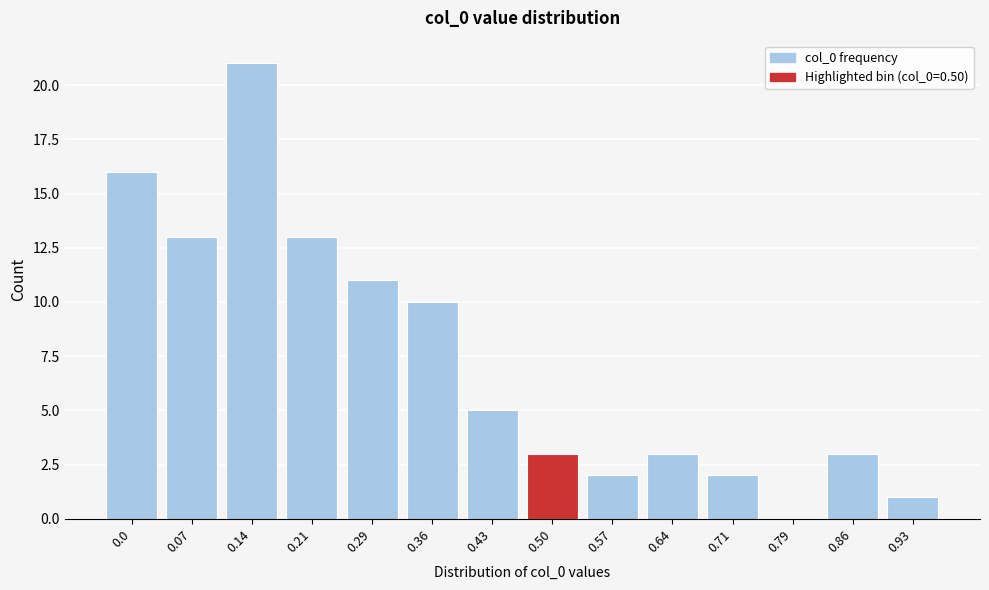

Reading left to right, extract all data points from this chart.

0.0=16	0.07=13	0.14=21	0.21=13	0.29=11	0.36=10	0.43=5	0.50=3	0.57=2	0.64=3	0.71=2	0.79=0	0.86=3	0.93=1